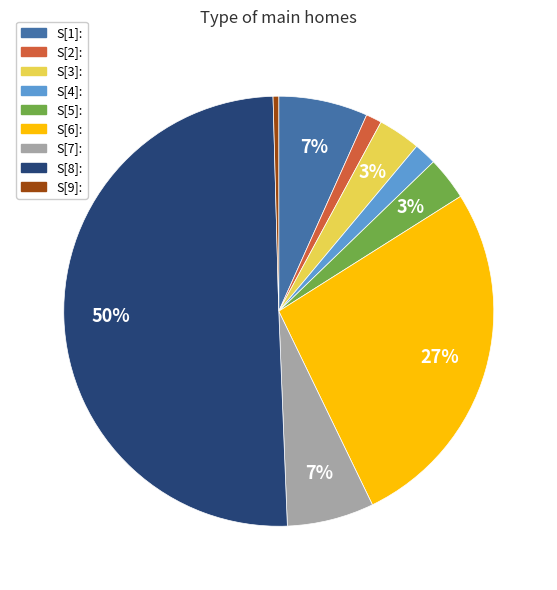

How many slices are in this pie chart?

9